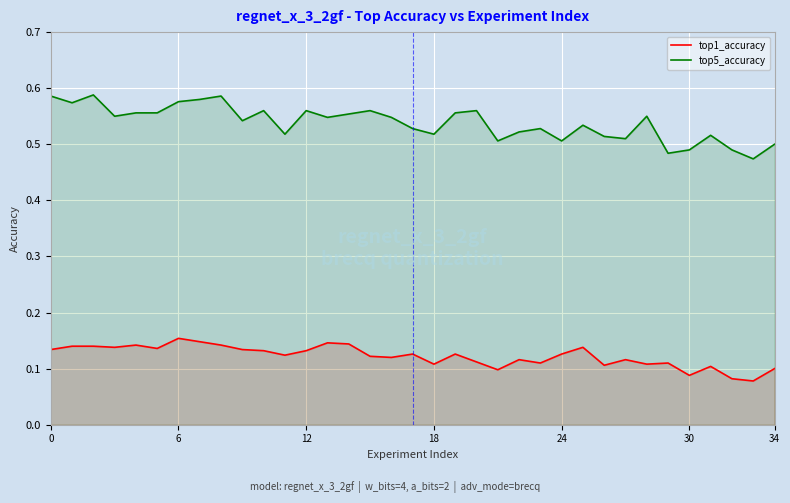

What is the total value across all series at 19?

0.7